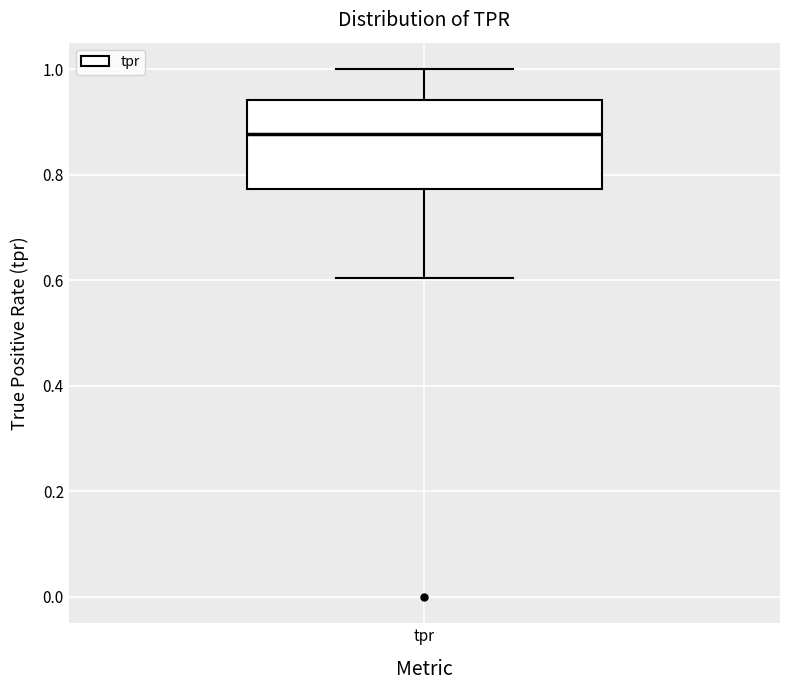

Where is the upper edge of the box for tpr on the y-axis? The values are not printed on the chart, so give them approximately, as read against the axis.

0.94